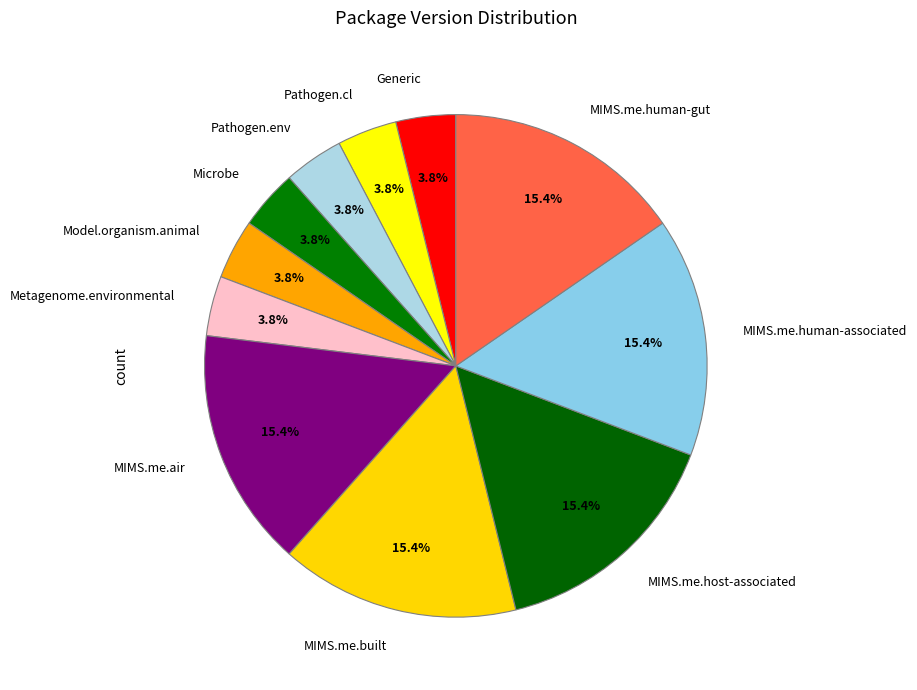

Is Pathogen.cl the majority of the pie?

No